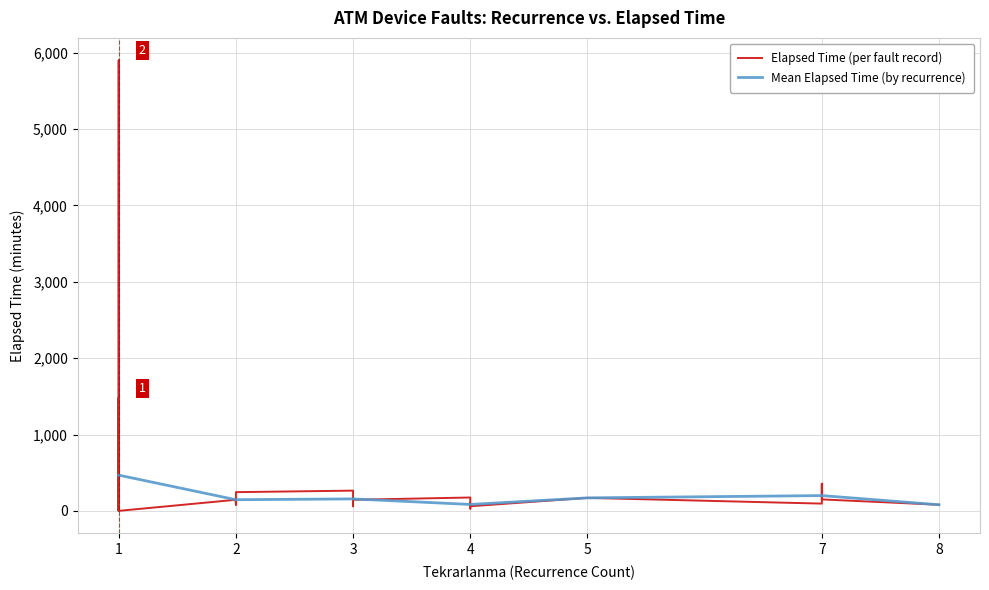

Does the chart have visible grid lines?

Yes